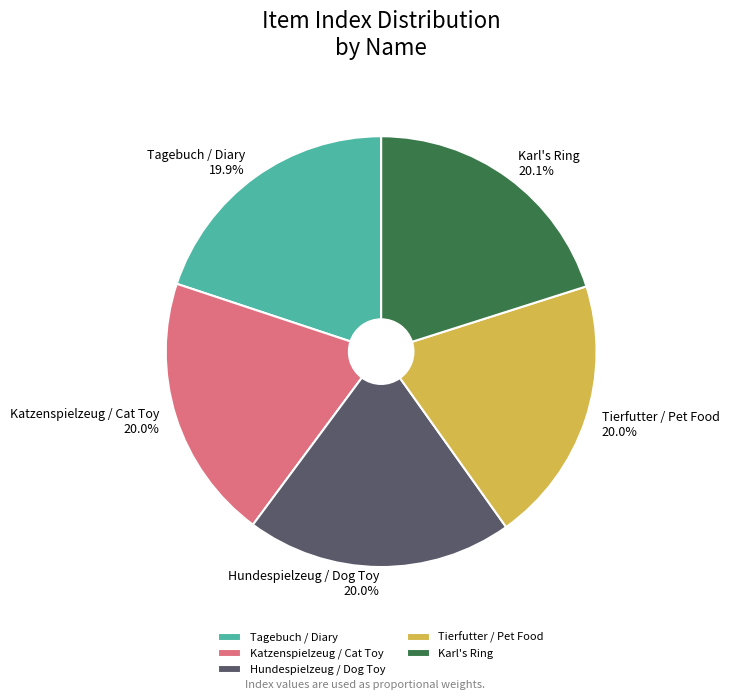

True or false: Tagebuch / Diary accounts for 32% of the total.

False